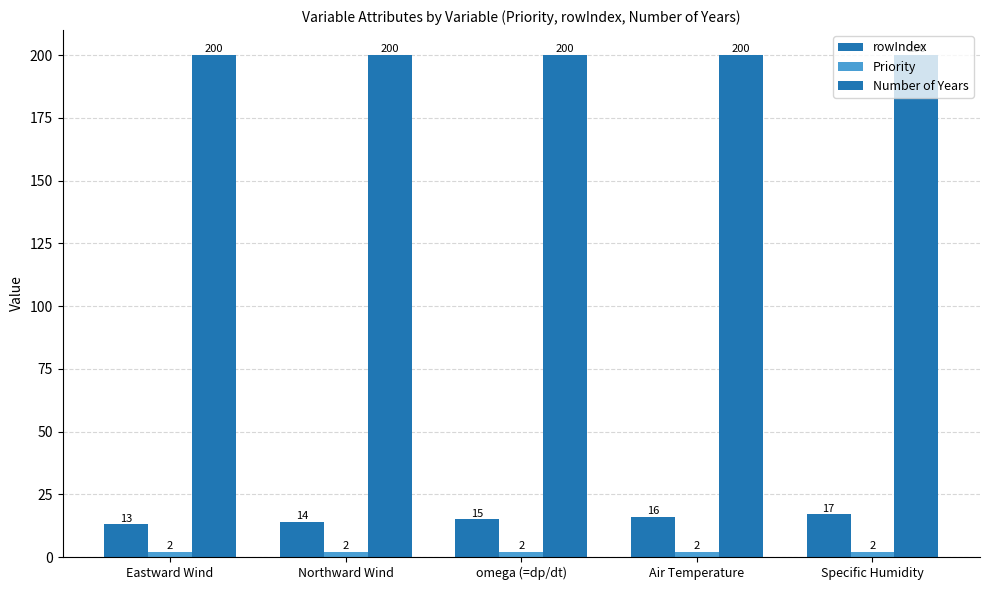

Reading right to left, what are all the values shown in this chart?

rowIndex: Specific Humidity=17	Air Temperature=16	omega (=dp/dt)=15	Northward Wind=14	Eastward Wind=13
Priority: Specific Humidity=2	Air Temperature=2	omega (=dp/dt)=2	Northward Wind=2	Eastward Wind=2
Number of Years: Specific Humidity=200	Air Temperature=200	omega (=dp/dt)=200	Northward Wind=200	Eastward Wind=200